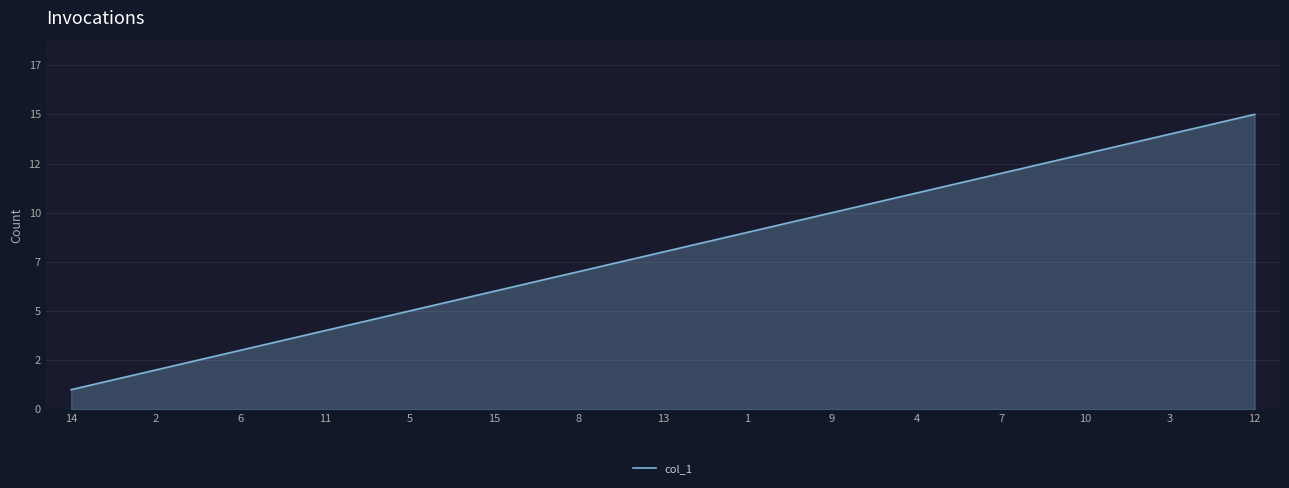

List the labels in order of value, largest first.

12, 3, 10, 7, 4, 9, 1, 13, 8, 15, 5, 11, 6, 2, 14